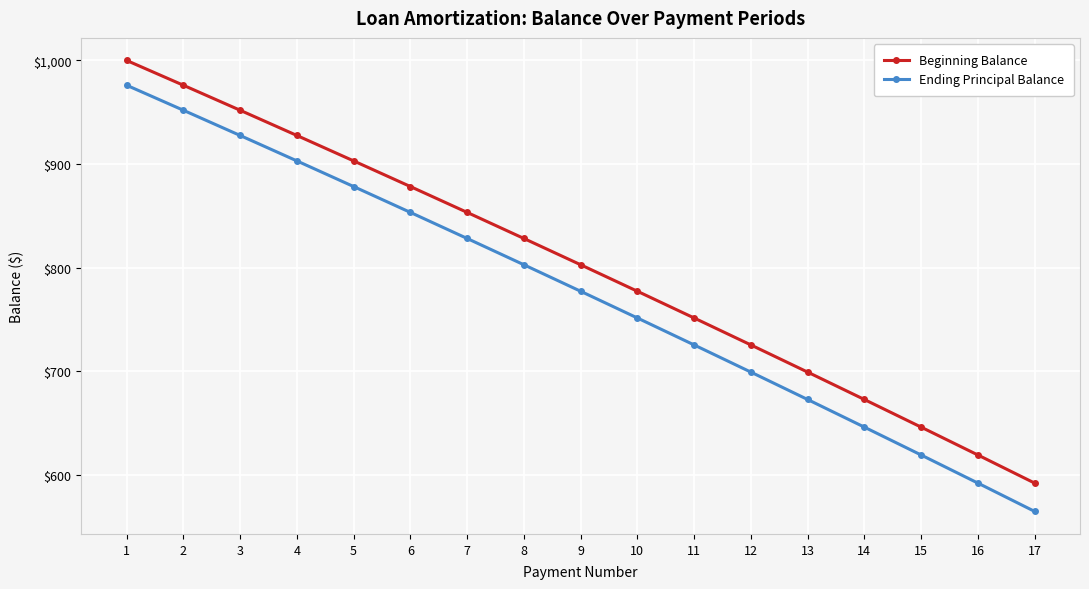

Is this an area chart (filled region under the line)?

No